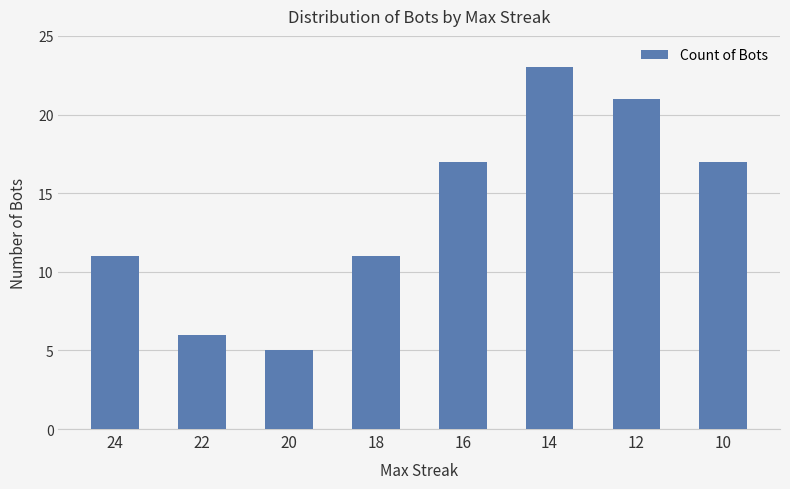

What is the value of the 3rd bar from the left?

5